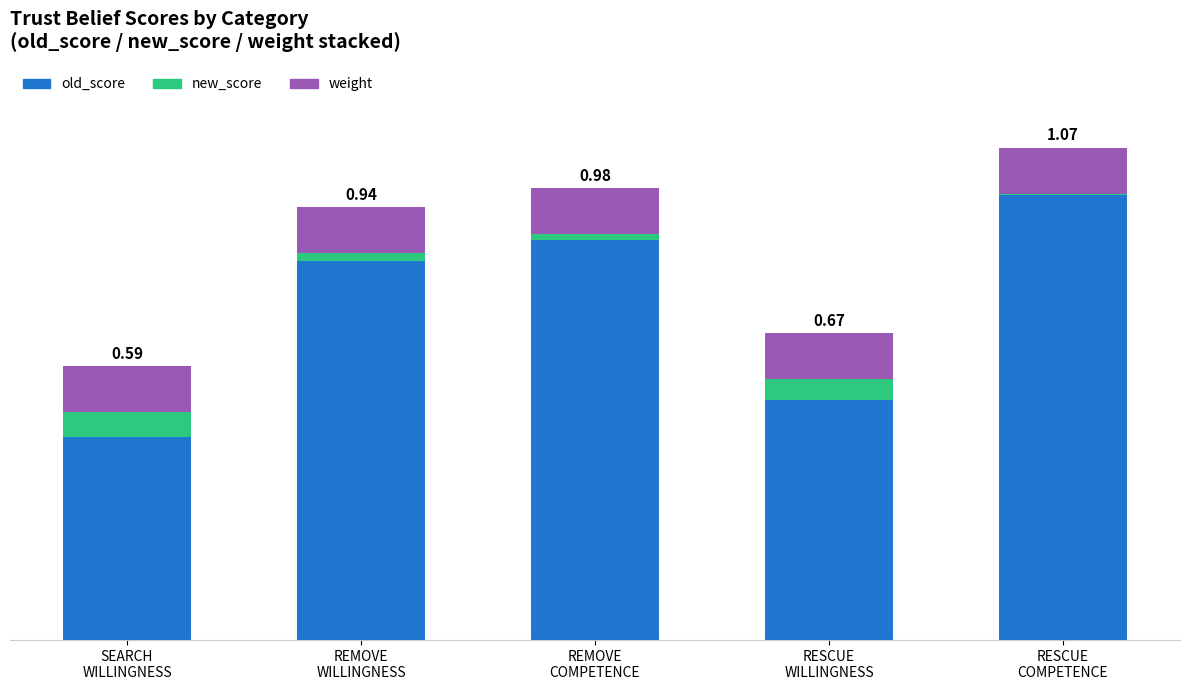

At REMOVE
WILLINGNESS, list the series in order from smallest to largest.

new_score, weight, old_score